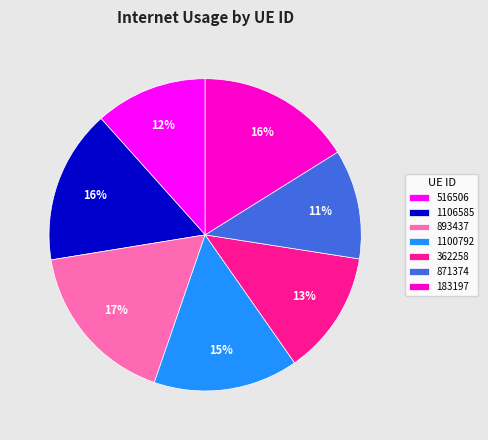

Is there any slice that represents more than half of the pie?

No